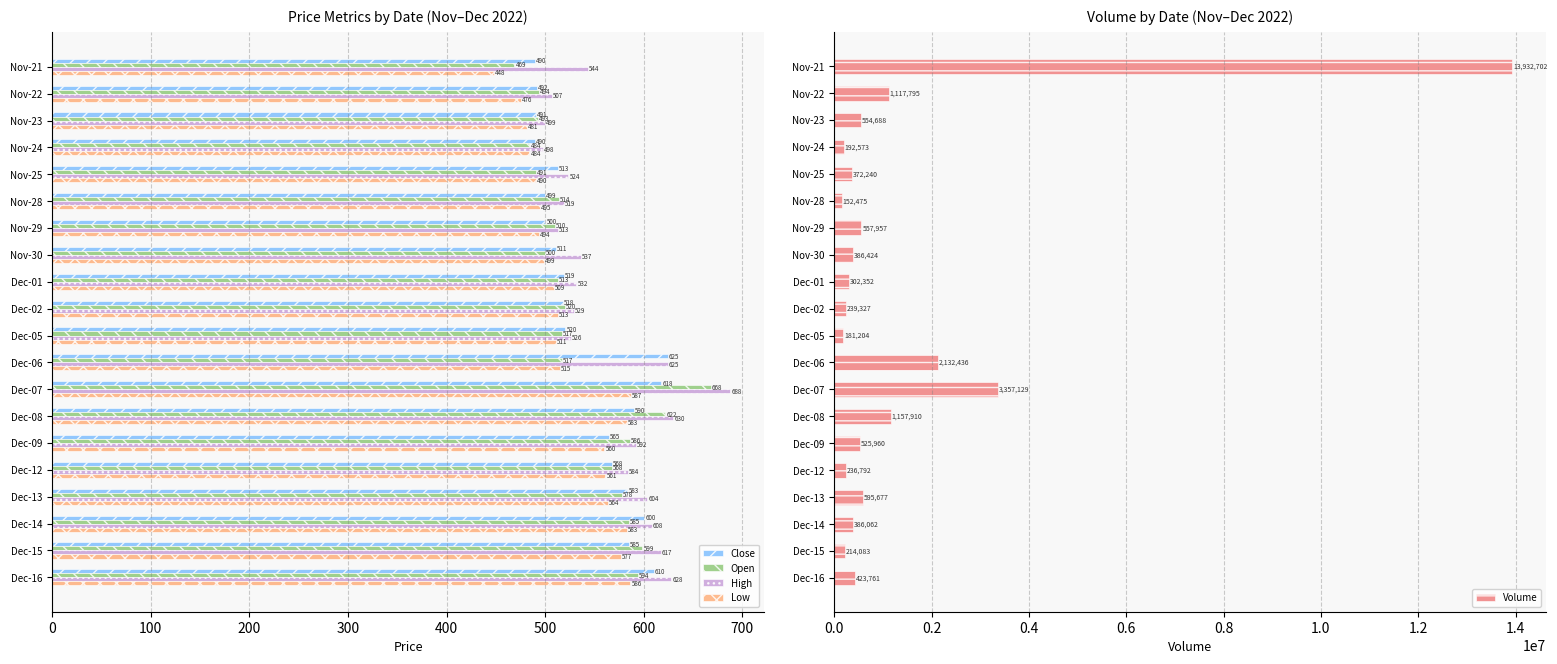

Is it true that Volume equals 2132436 at Dec-06?

True